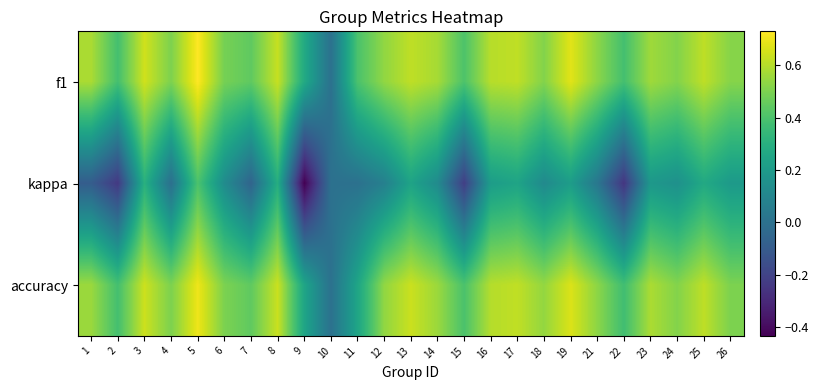

At which category does the chart reach its minimum across all series?

9